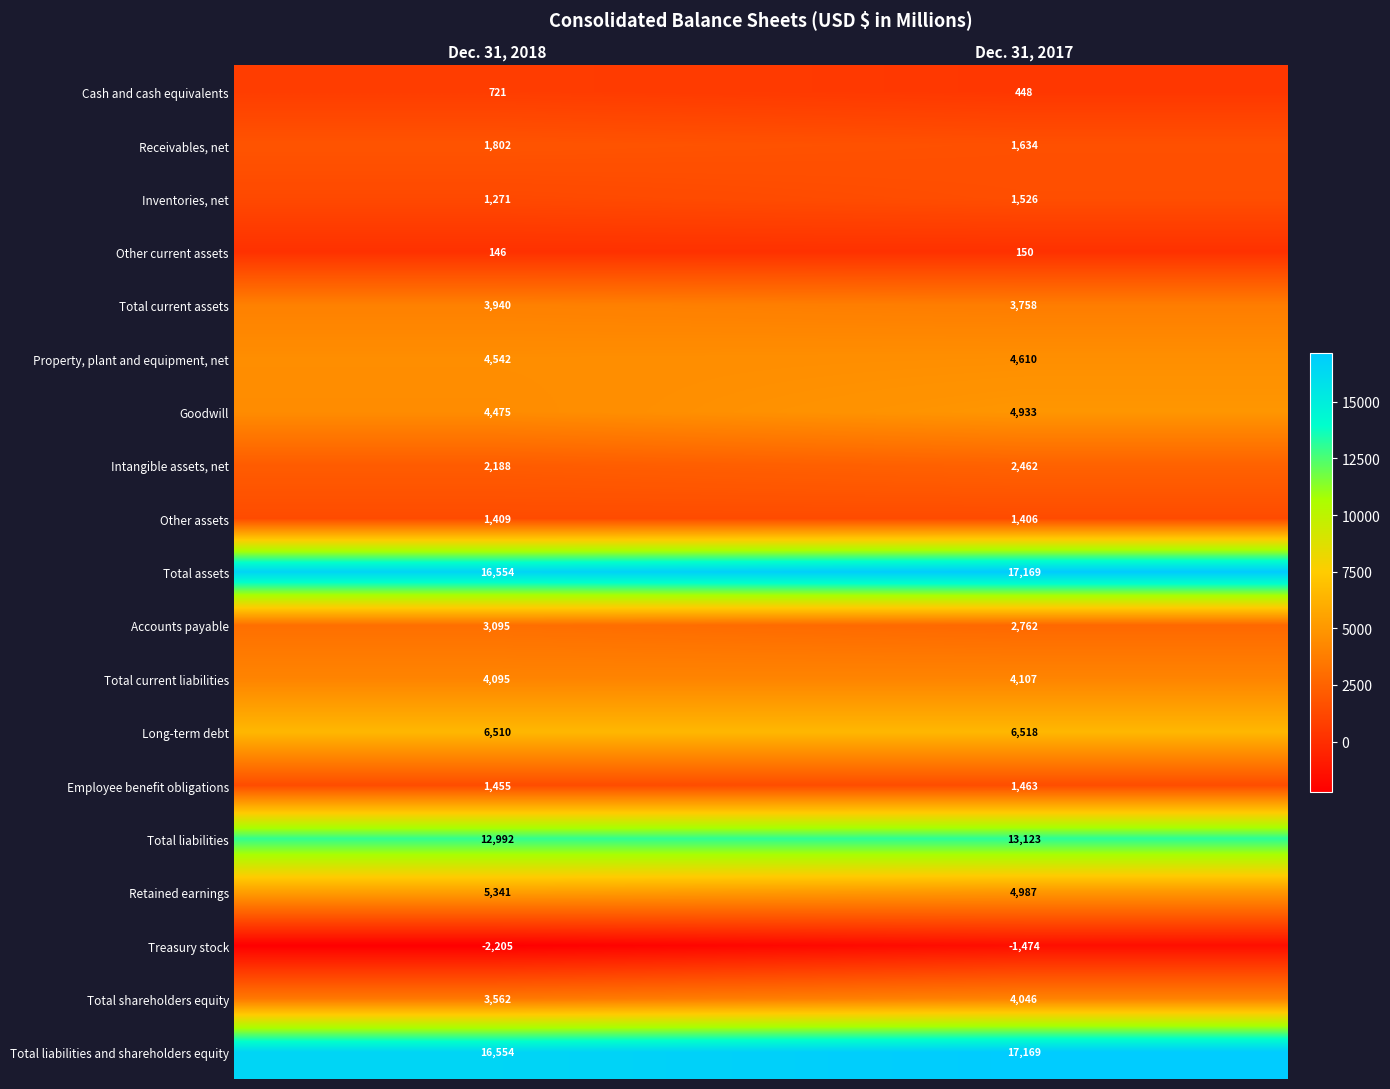

List the labels in order of Receivables, net value, largest first.

Dec. 31, 2018, Dec. 31, 2017